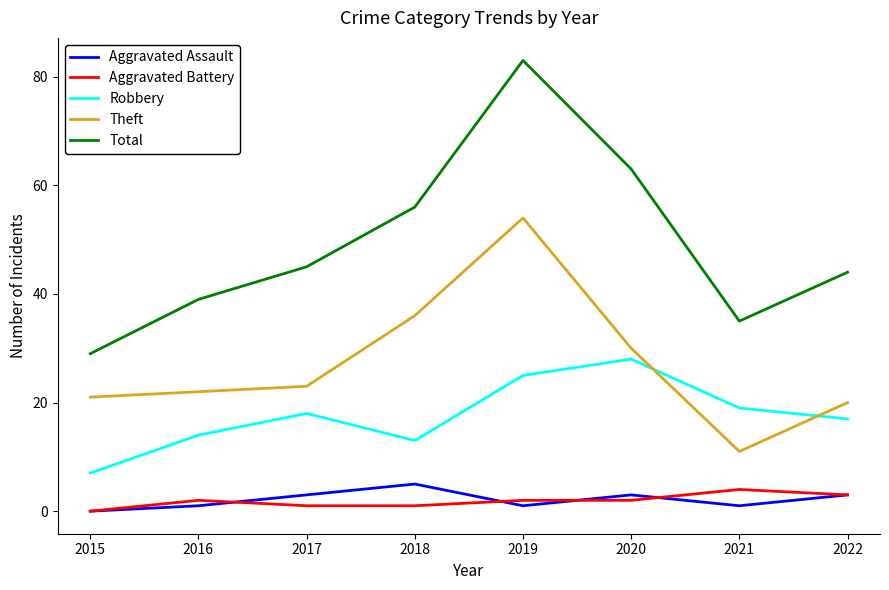

True or false: Robbery and Total cross at least once.

False